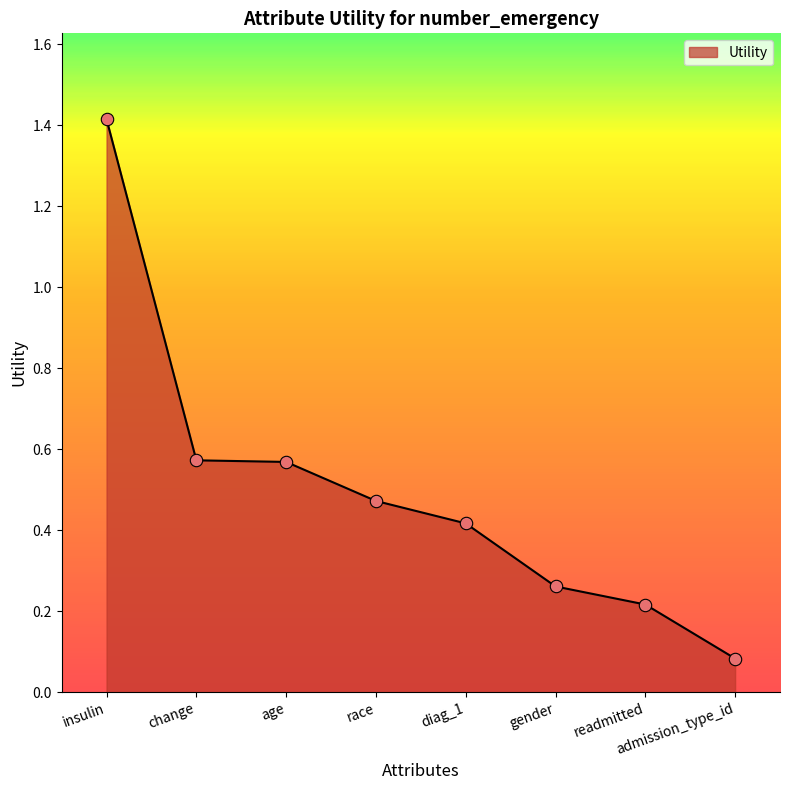

Which has a higher value, admission_type_id or change?

change